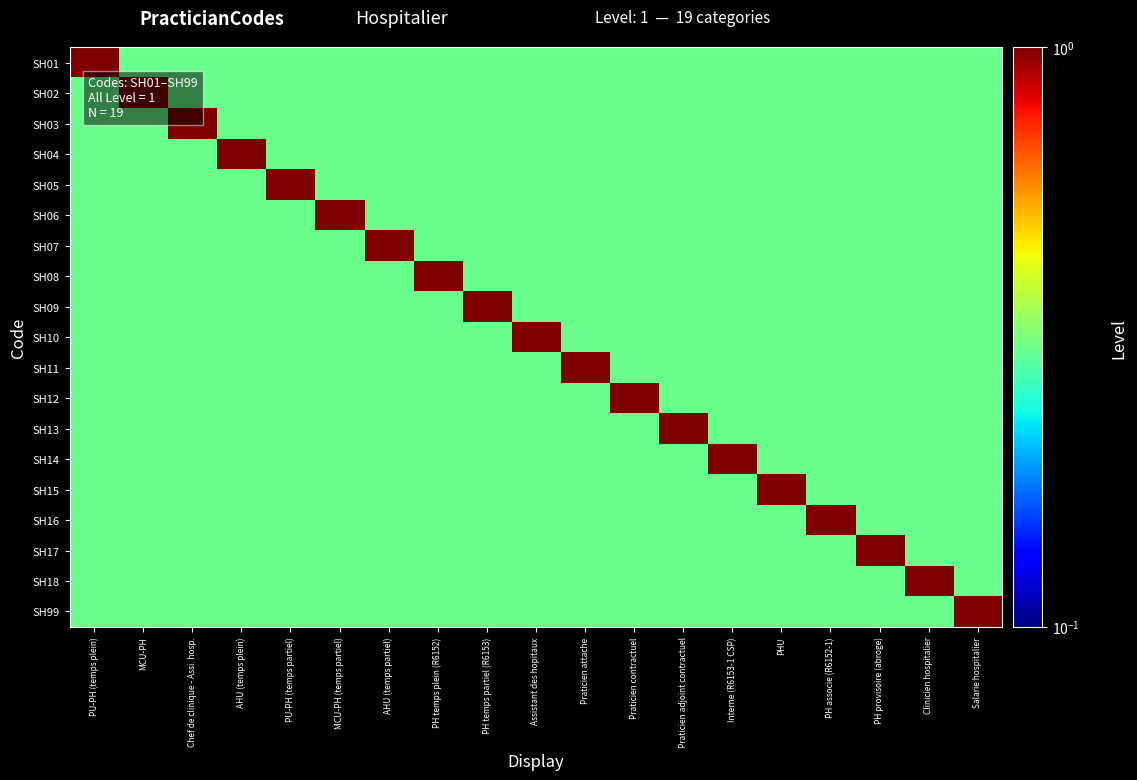

Which has a higher value, Chef de clinique - Assi. hosp. or AHU (temps plein)?

Chef de clinique - Assi. hosp.